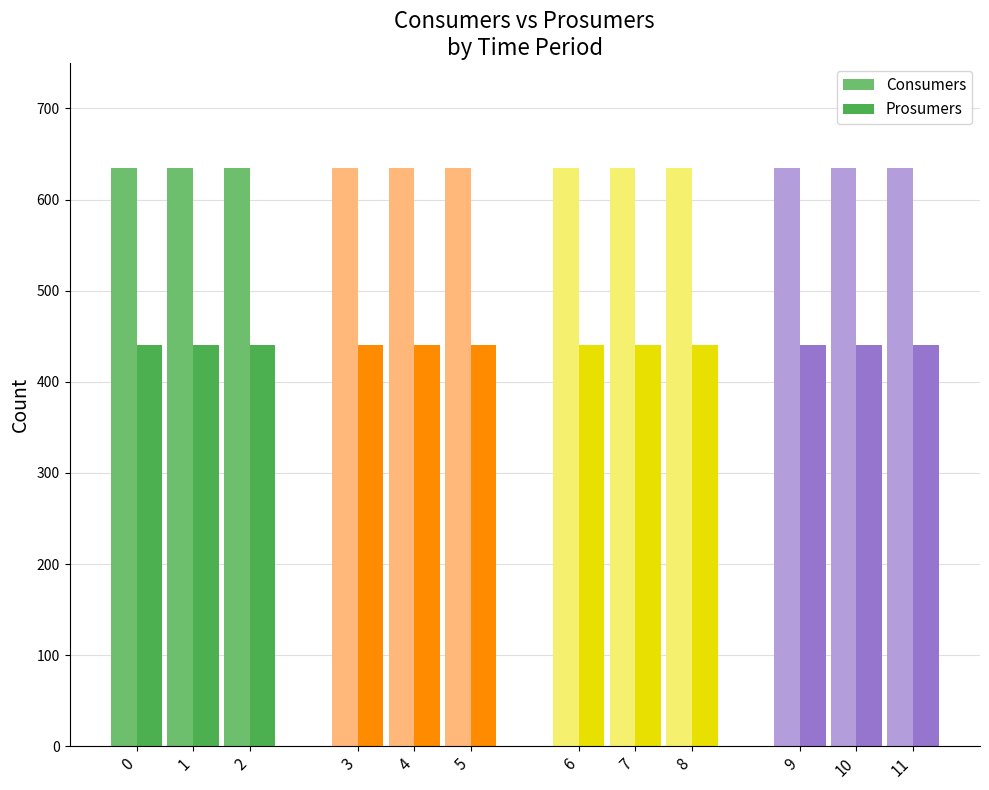

List the series in order of their peak value, lowest first.

Prosumers, Consumers